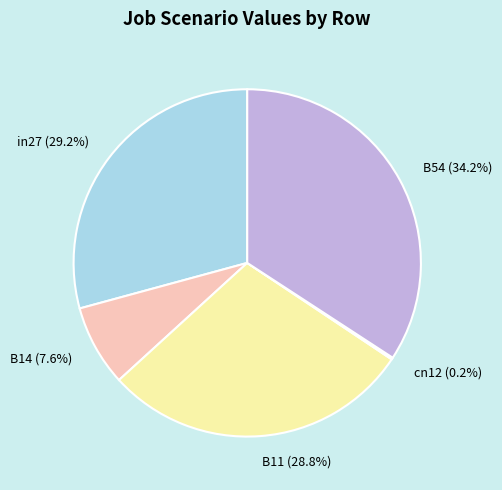

Combined, what portion of the pie is B14 (7.6%) and B11 (28.8%)?

36.4%